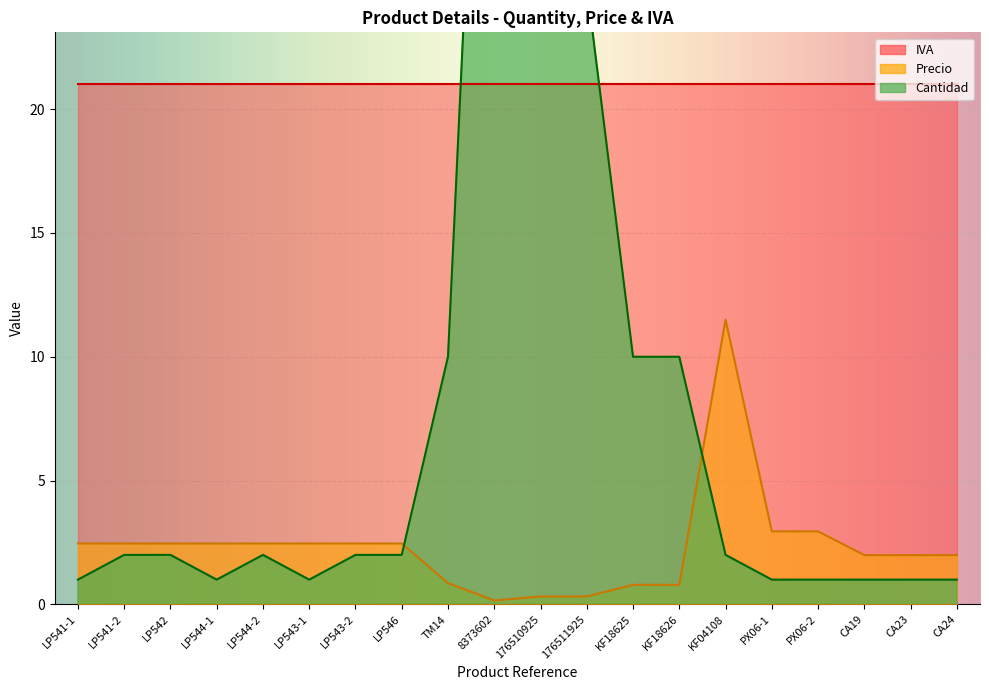

What is the label of the 17th point from the right?

LP544-1